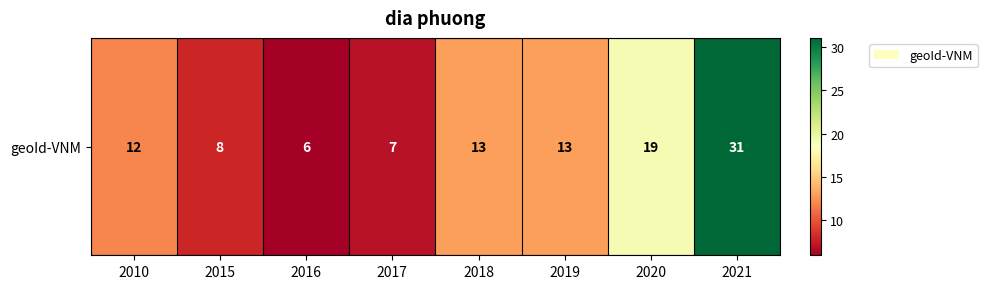

Approximately how many times larger is the value at 2016 compared to 2010?

0.5